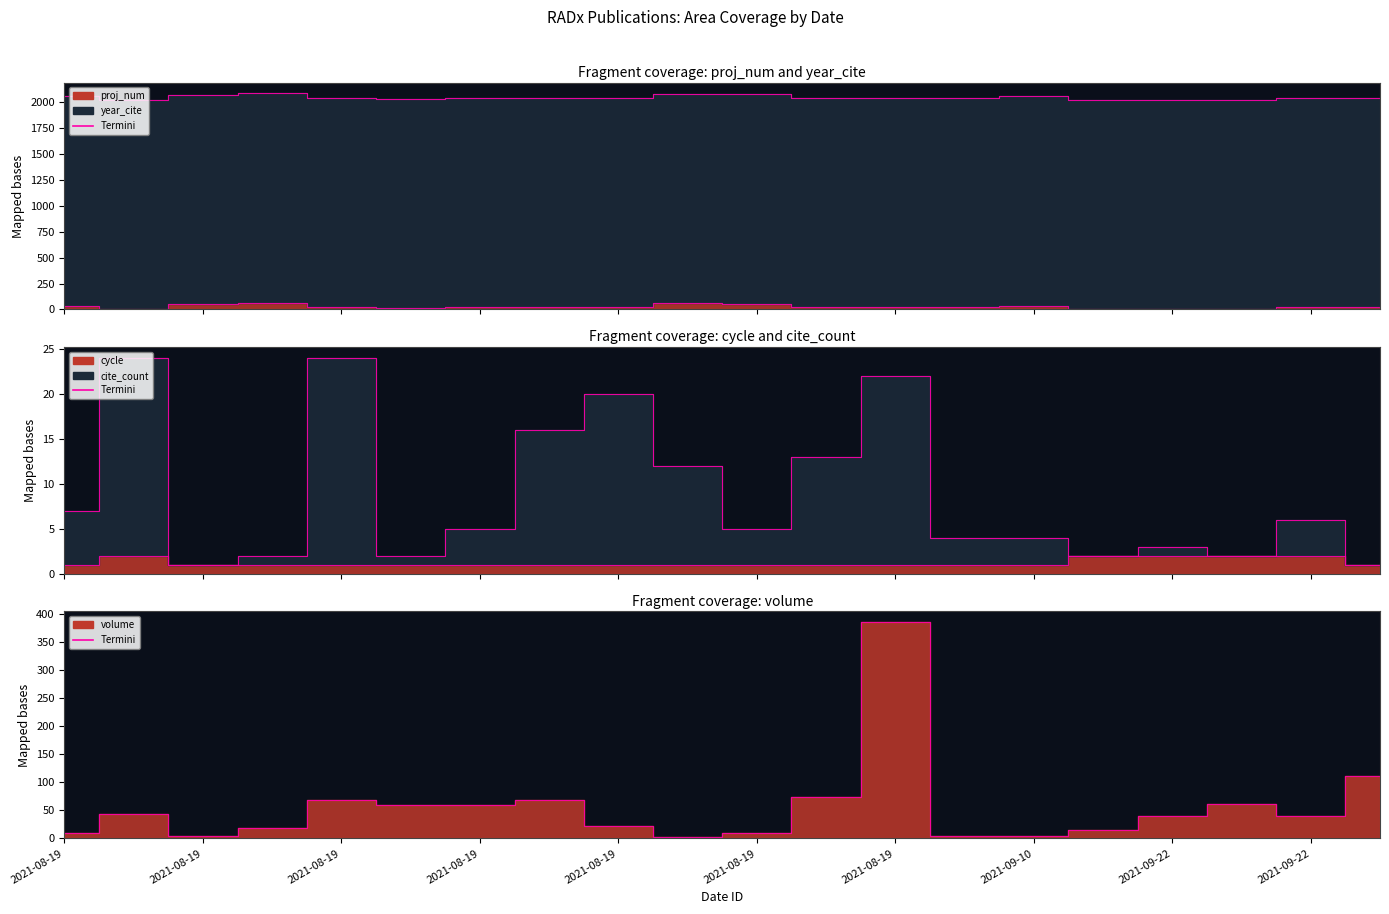

What is the difference between the maximum and second lowest values in the cycle_termini series?

1